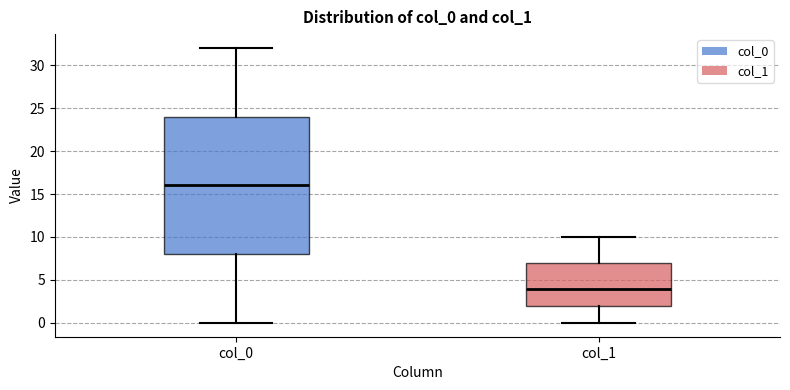

Where does the median line of the box for col_1 sit on the y-axis? The values are not printed on the chart, so give them approximately, as read against the axis.

4